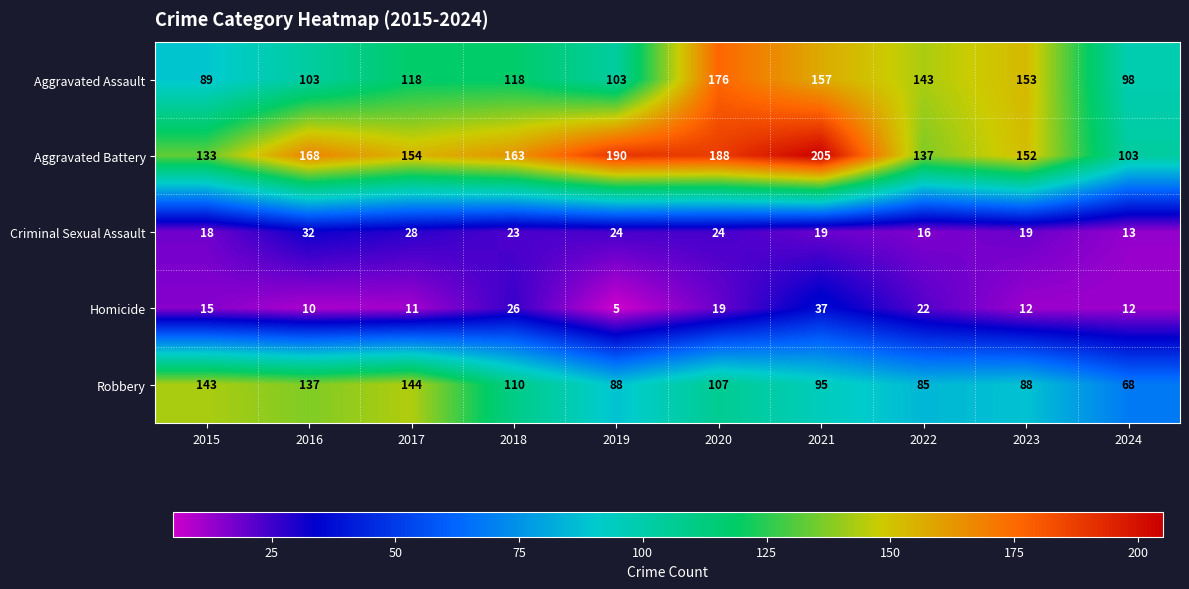

What is the difference between the highest and lowest values at 2016?

158